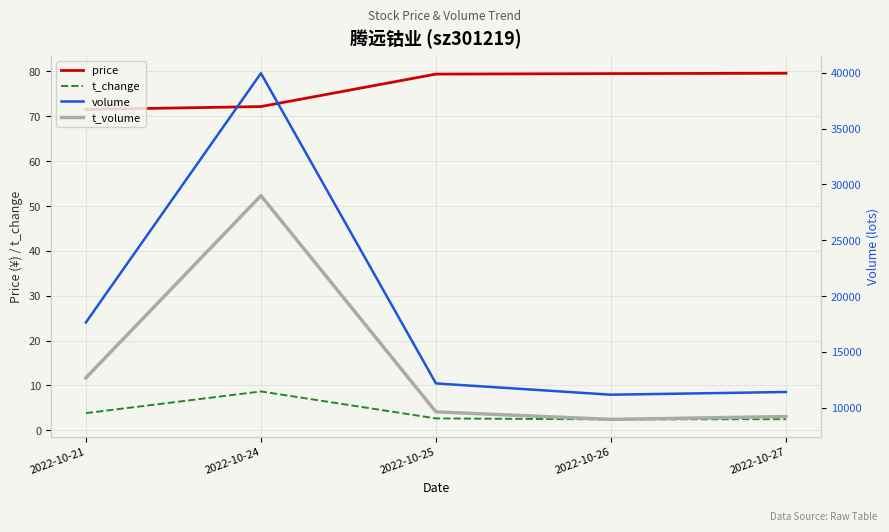

What is the difference between the maximum and minimum values in the t_volume series?

20027.0